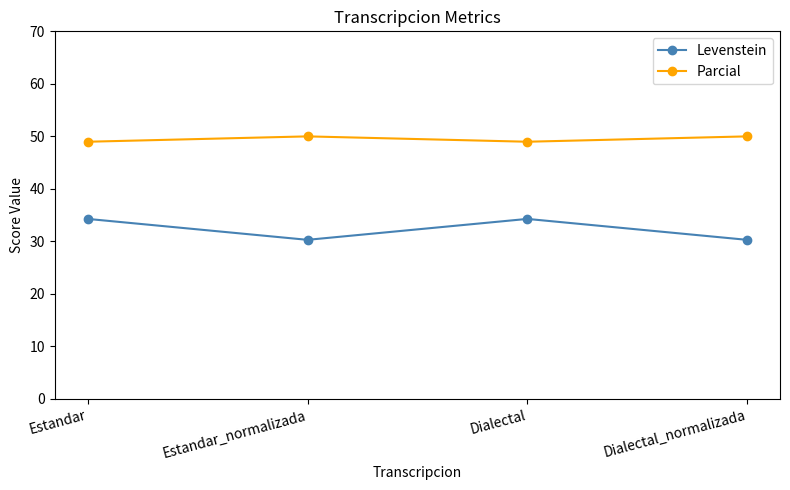

Which series has the largest total across all categories?

Parcial